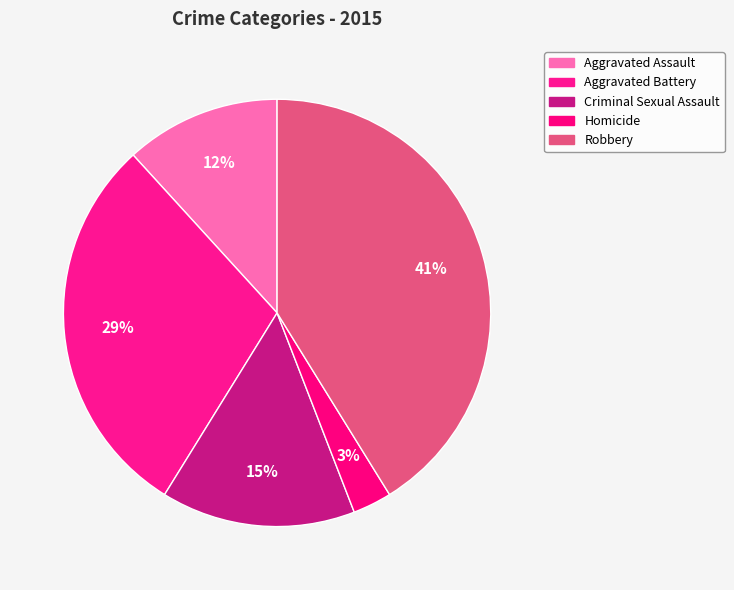

What is the largest slice in the pie chart?

Robbery